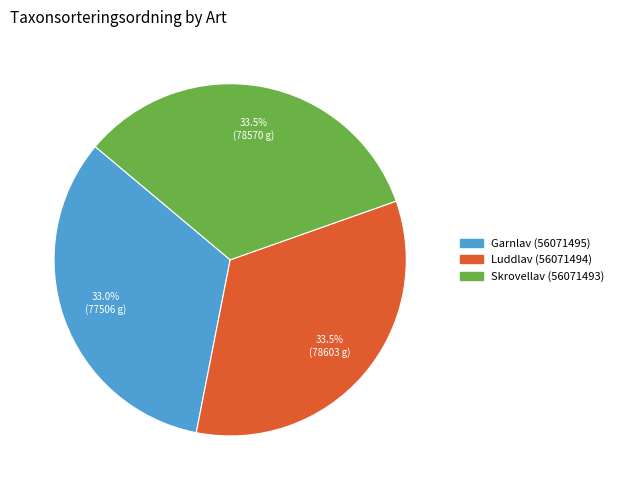

Is there any slice that represents more than half of the pie?

No